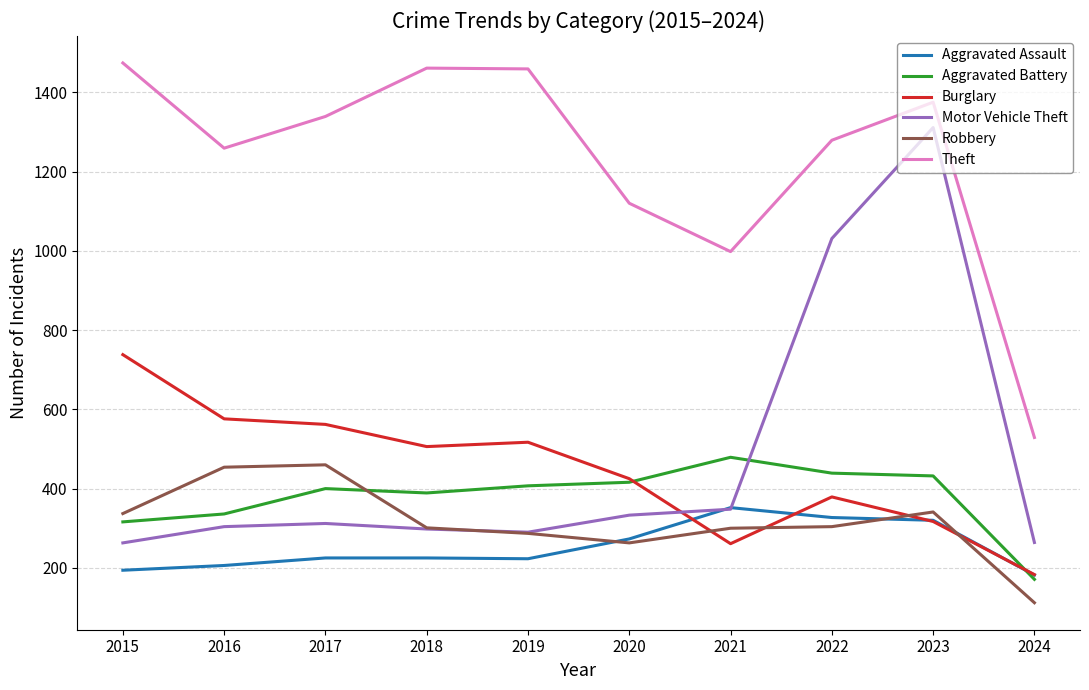

Where is Motor Vehicle Theft nearest to the value 787?

2022